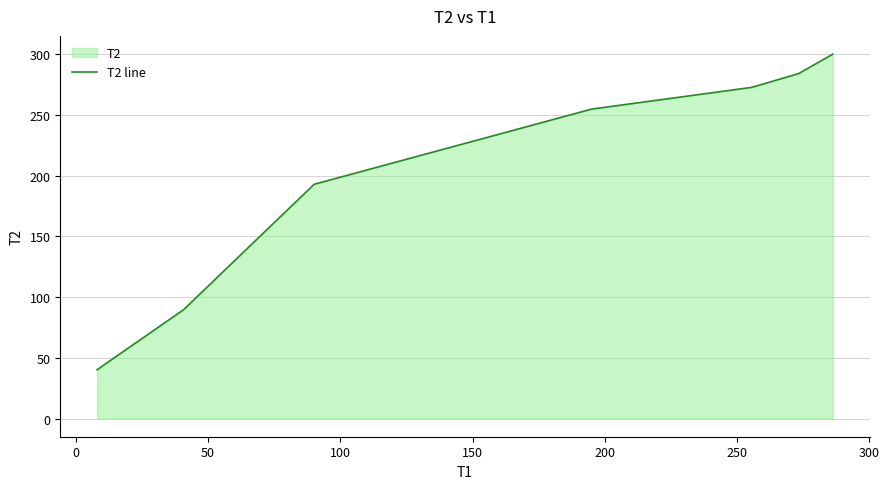

Reading left to right, what are all the values shown in this chart?

40.1	89.6	192.8	254.7	272.6	283.9	300.0